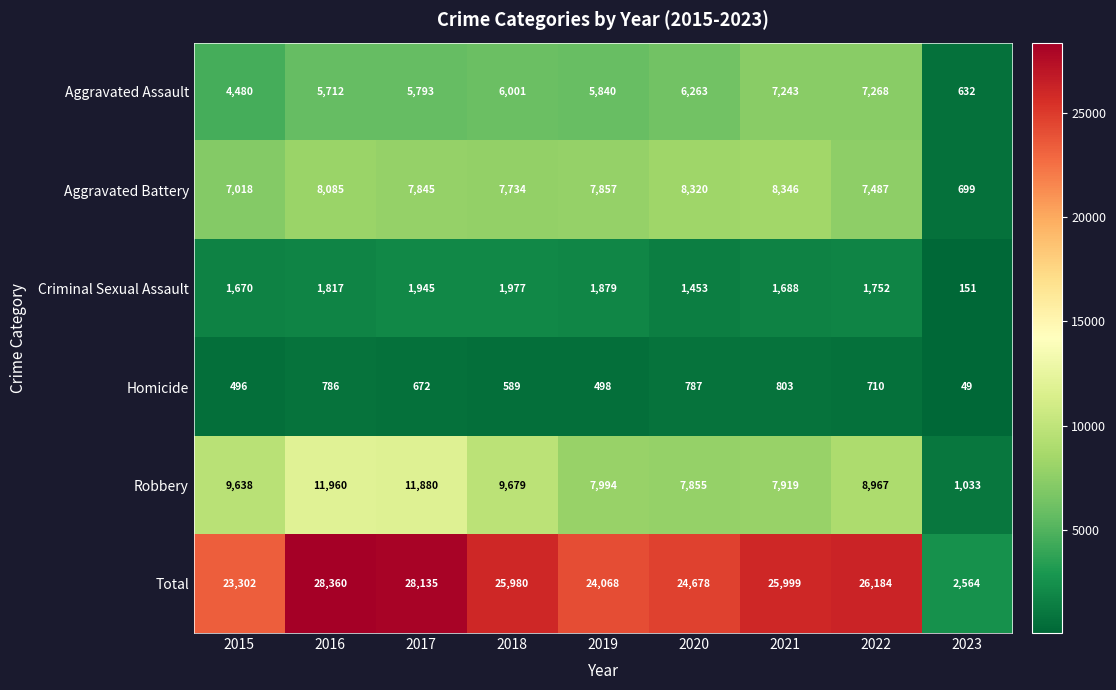

List the series in order of their peak value, highest first.

Total, Robbery, Aggravated Battery, Aggravated Assault, Criminal Sexual Assault, Homicide